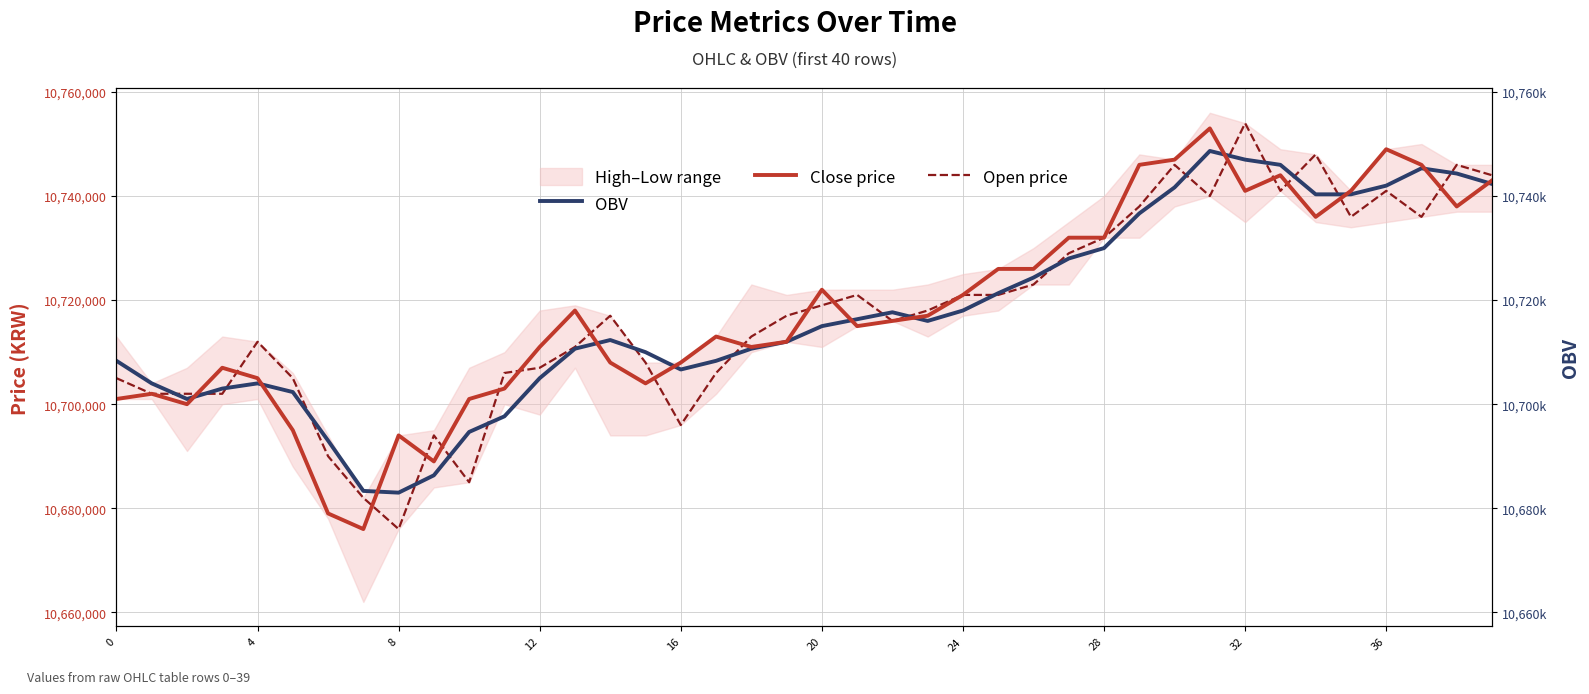

True or false: OBV has more than 2 points higher than both neighbors.

True